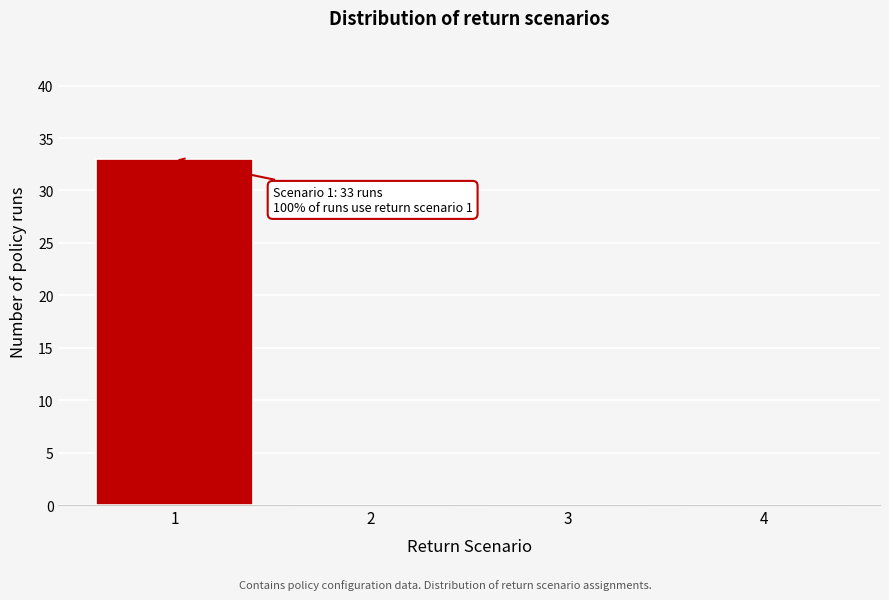

Over which range of the x-axis is the bar tallest?

0.5 to 1.5